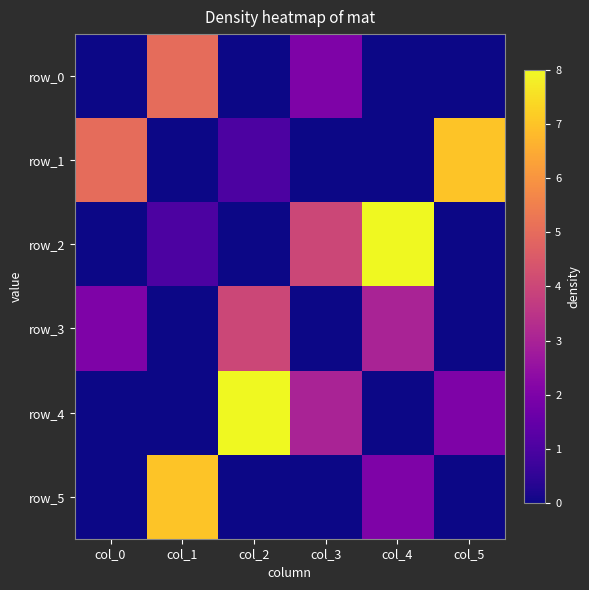

What is the difference between the row_2 values at col_3 and col_5?

4